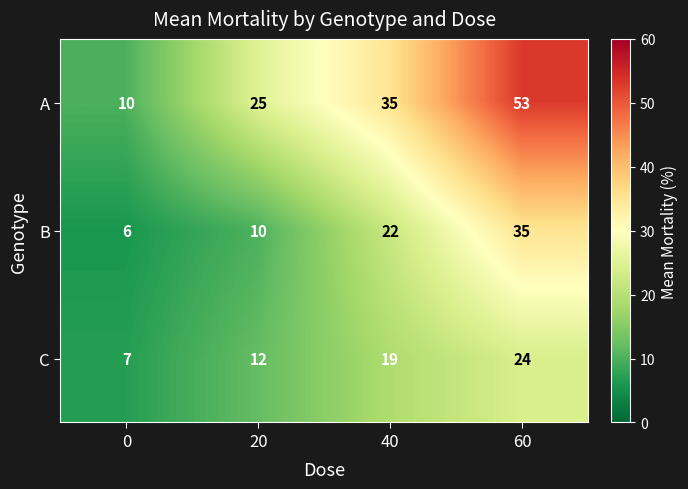

How many categories are shown in the chart?

4